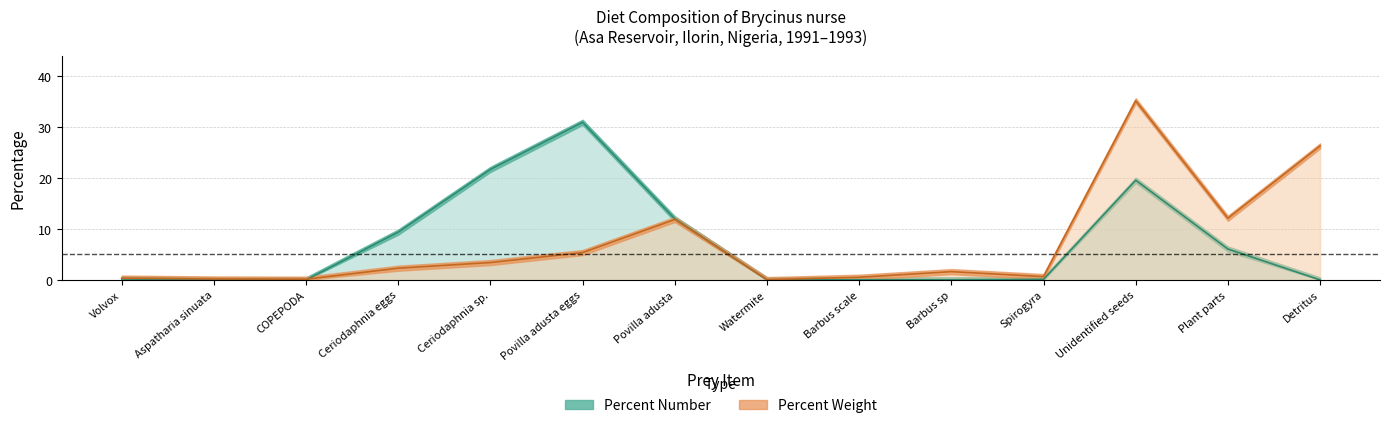

At Unidentified seeds, list the series in order from smallest to largest.

number, percent_weight